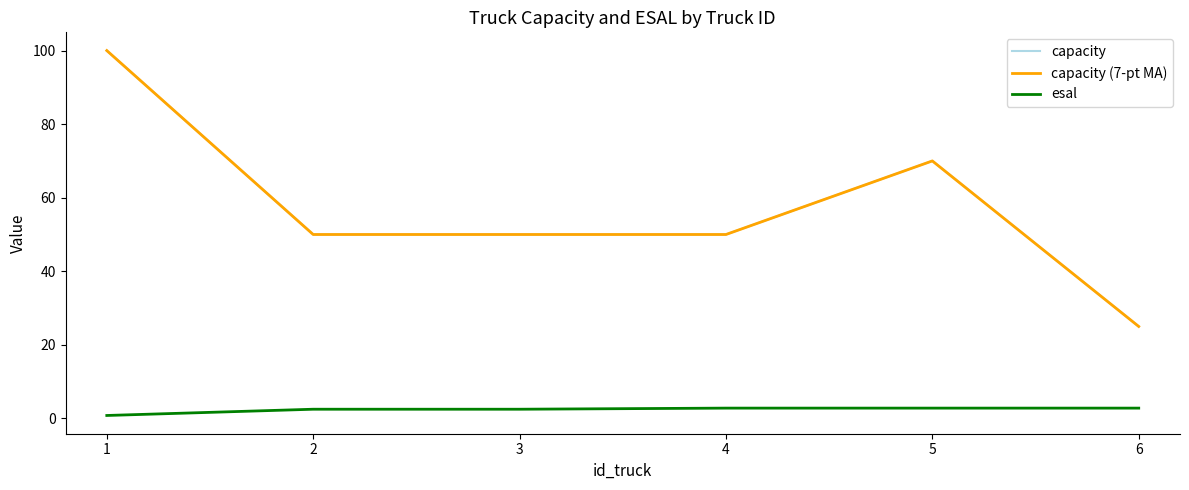

Does the chart have visible grid lines?

No